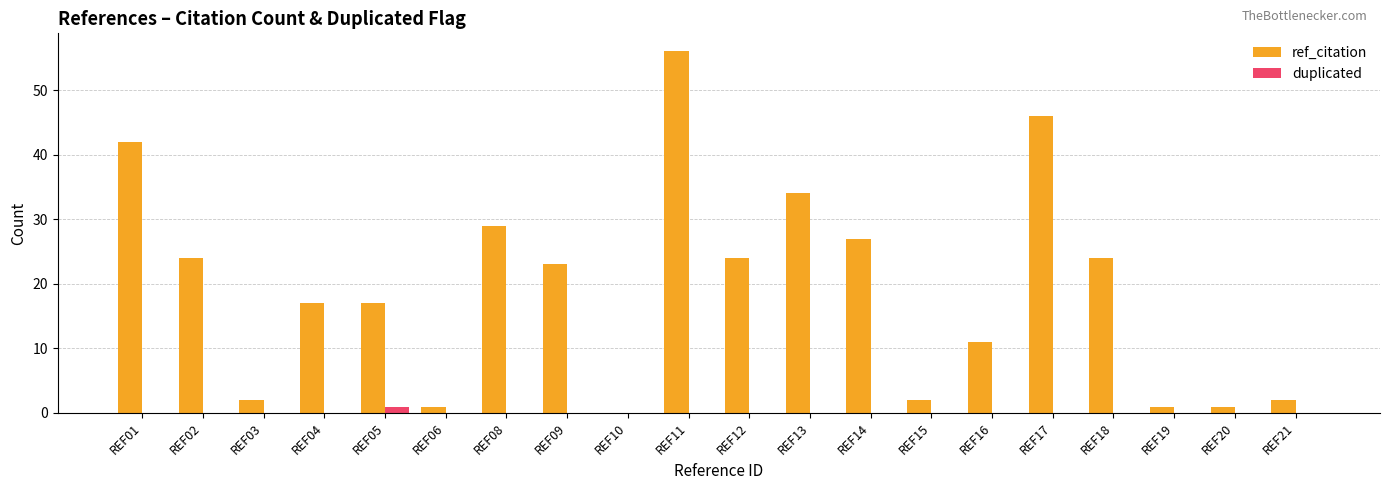

How many groups of bars are there?

20